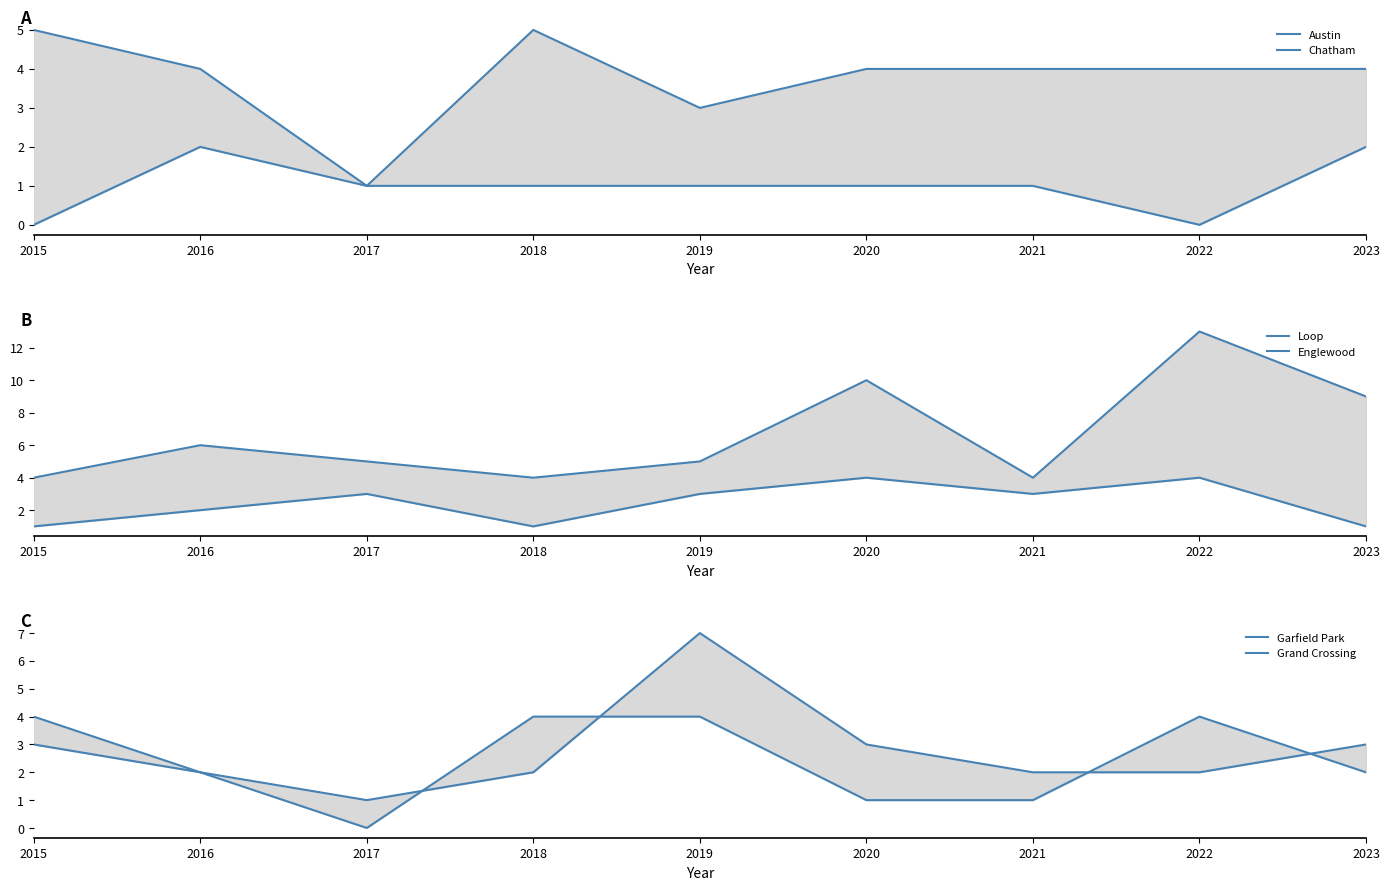

Is it true that Grand Crossing equals 1 at 2023?

False